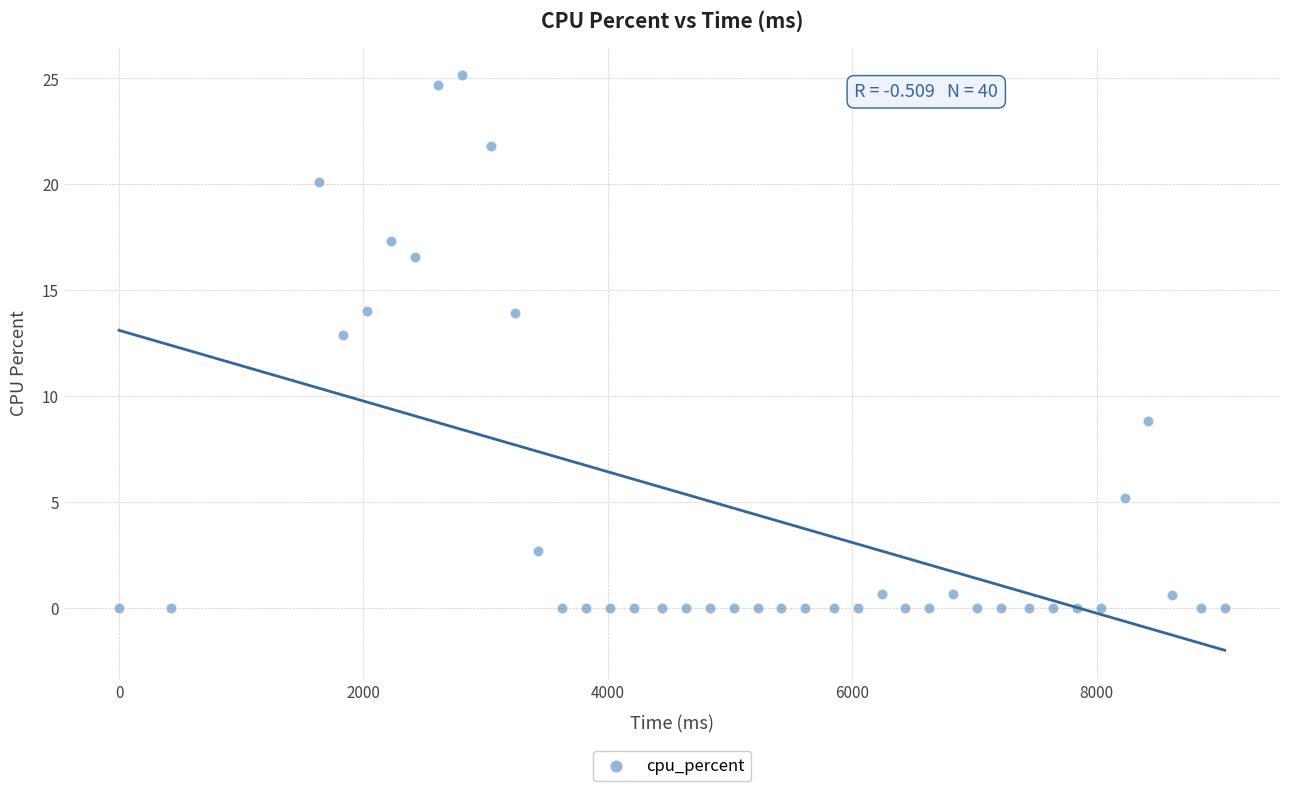

What Y value in the scatter plot is closest to 12?

12.9